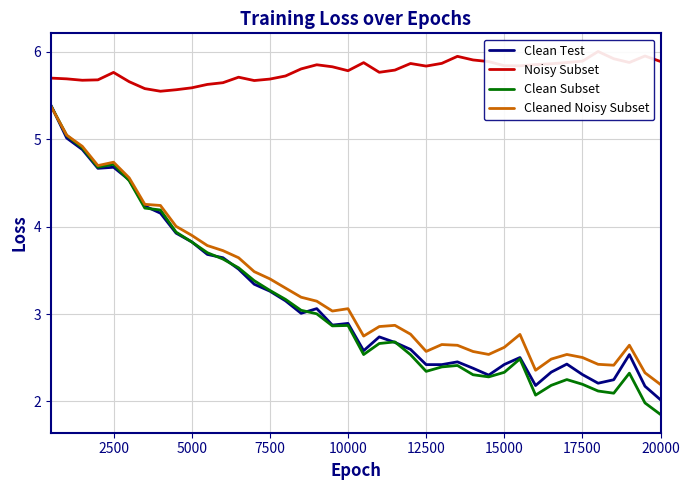

Which series has the largest range (max minus min)?

Clean Subset